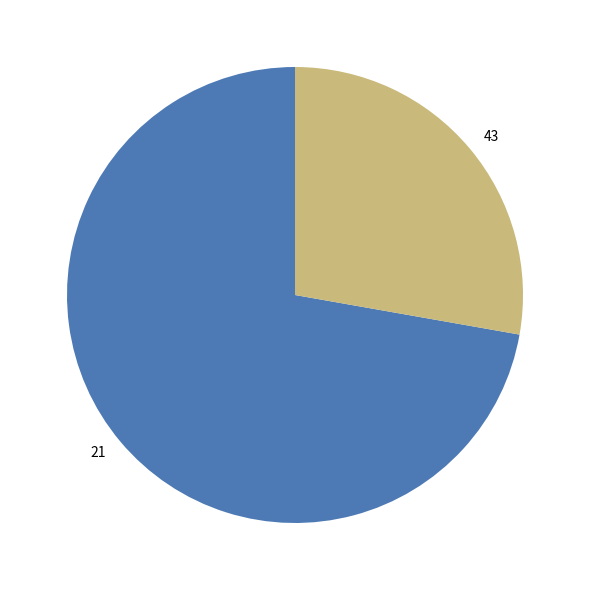

Which slice is the largest?

21